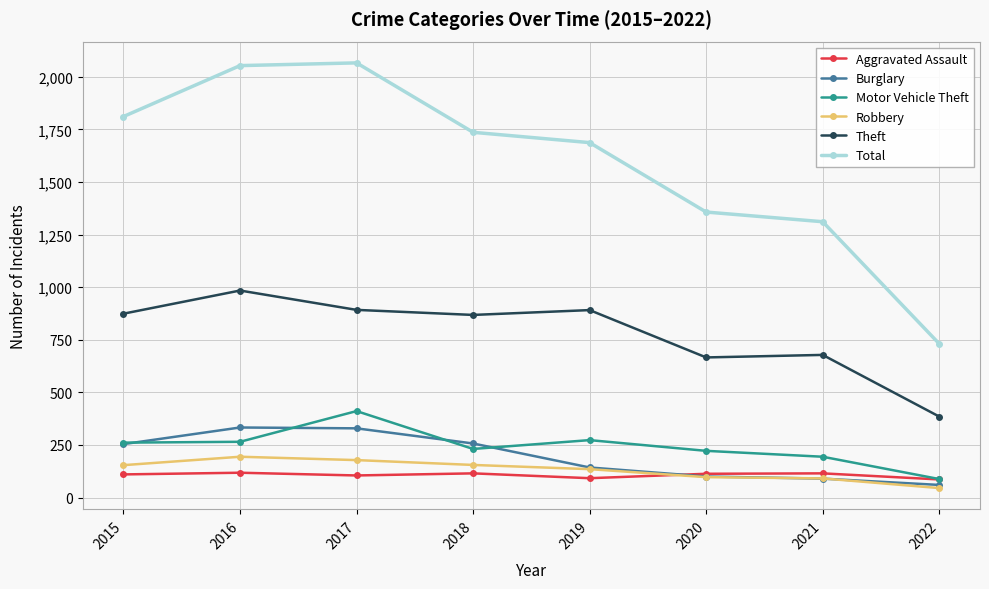

True or false: Motor Vehicle Theft and Theft cross at least once.

False